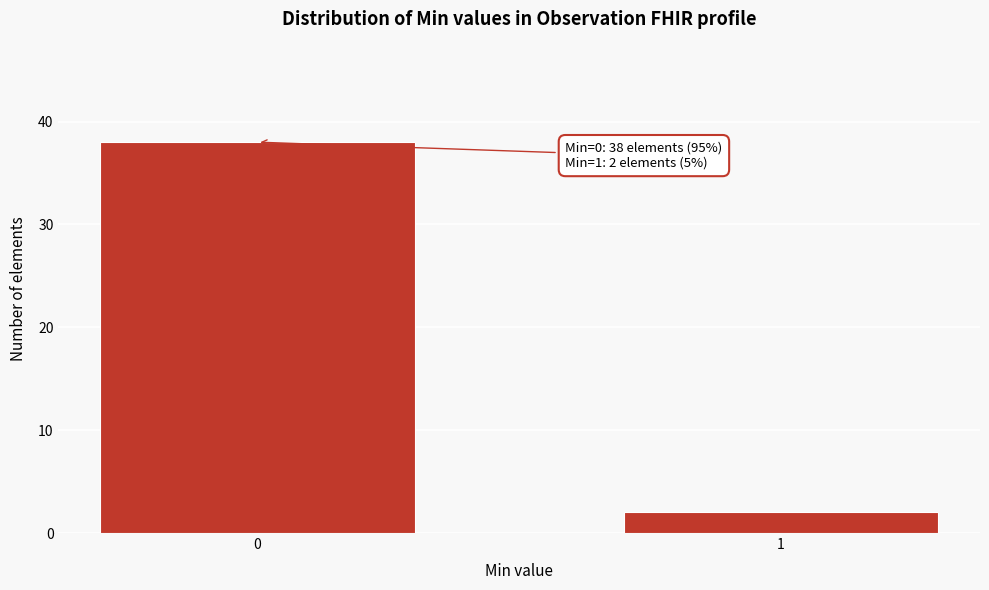

Reading left to right, what are all the values shown in this chart?

0=38	1=2